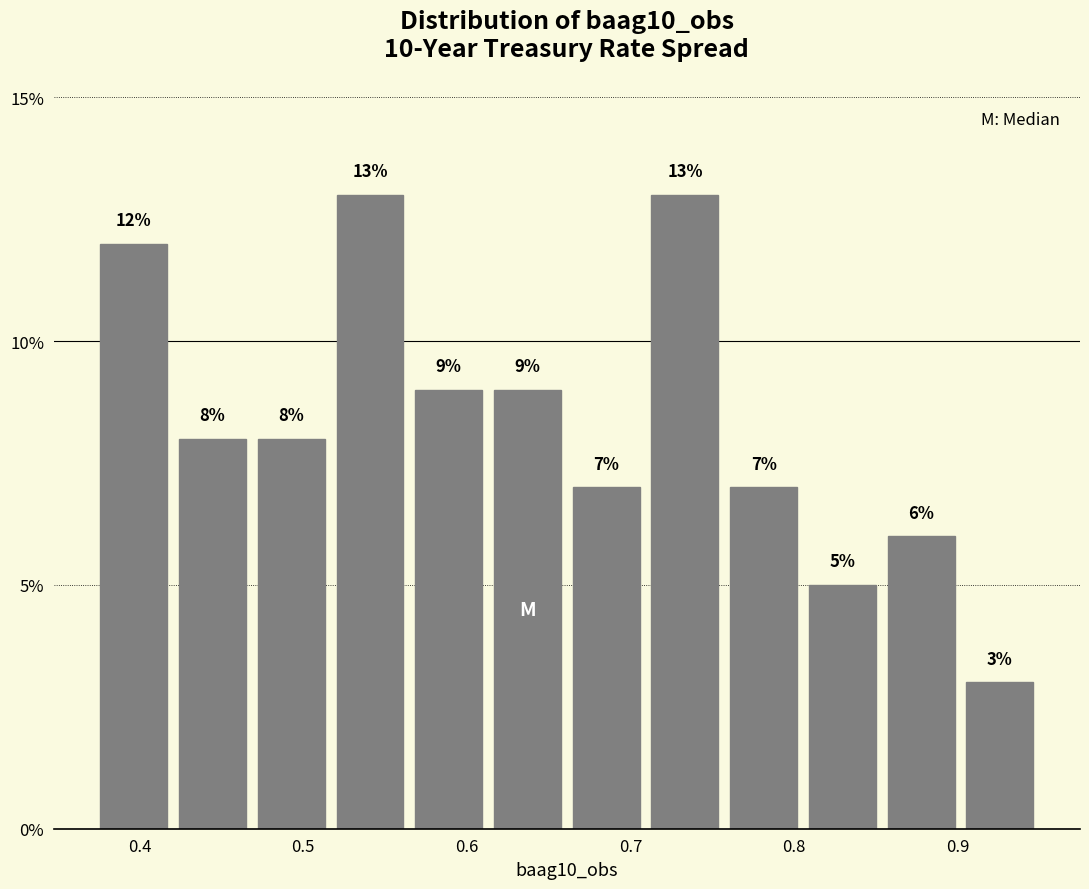

Reading left to right, transcribe this chart: for each bar, give the range it covers on the x-axis and its height. The bar edges are not printed on the chart, so give them approximately, as read against the axis.

0.37 to 0.42: 12
0.42 to 0.47: 8
0.47 to 0.52: 8
0.52 to 0.56: 13
0.56 to 0.61: 9
0.61 to 0.66: 9
0.66 to 0.71: 7
0.71 to 0.76: 13
0.76 to 0.81: 7
0.81 to 0.85: 5
0.85 to 0.90: 6
0.90 to 0.95: 3